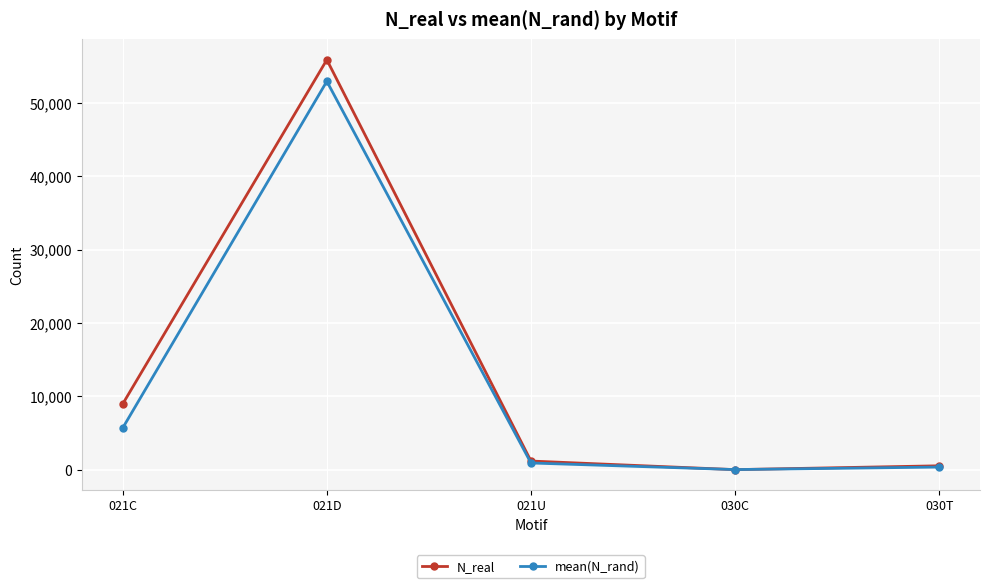

How many series are shown in this chart?

2